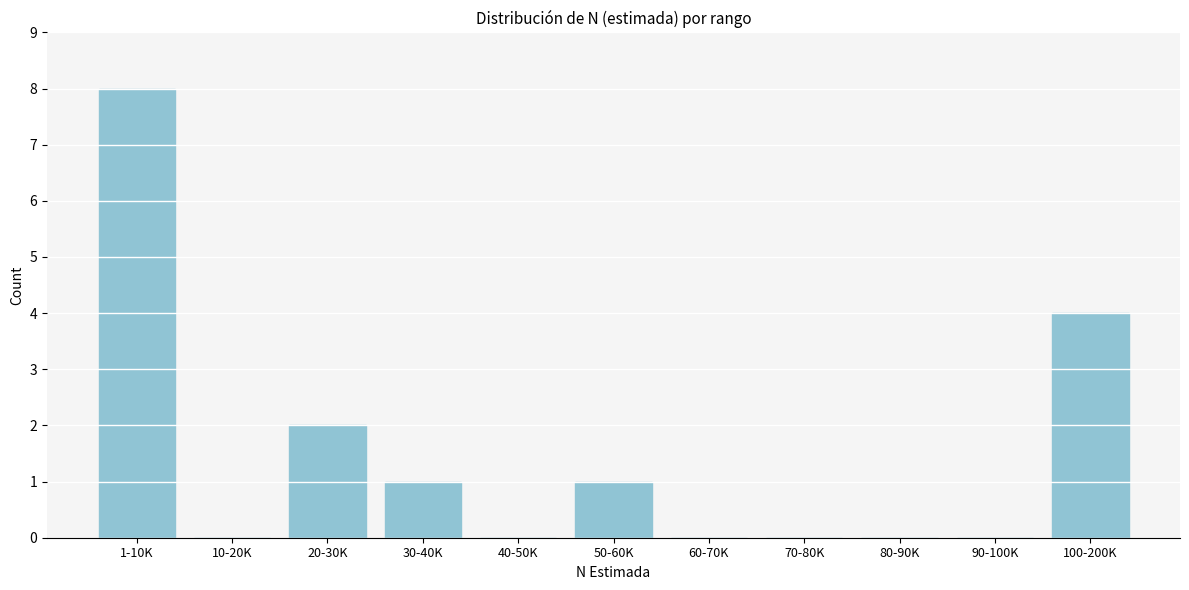

Reading left to right, transcribe all the data shown in this chart.

1-10K=8	10-20K=0	20-30K=2	30-40K=1	40-50K=0	50-60K=1	60-70K=0	70-80K=0	80-90K=0	90-100K=0	100-200K=4